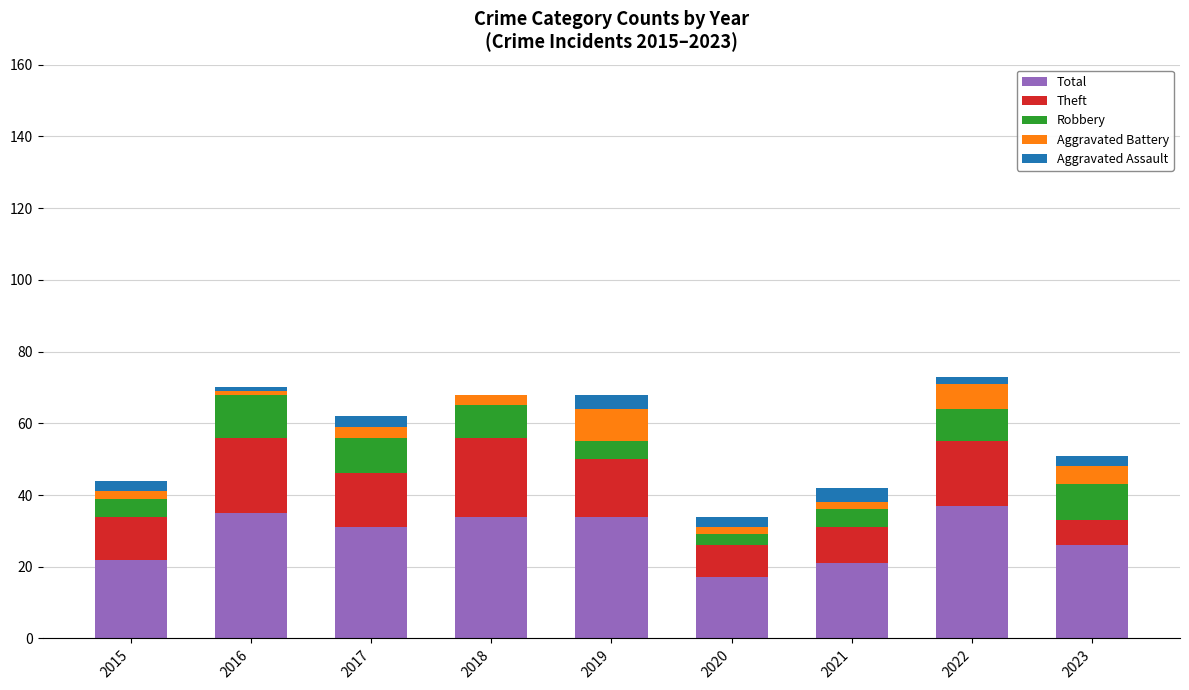

Are the bars horizontal?

No